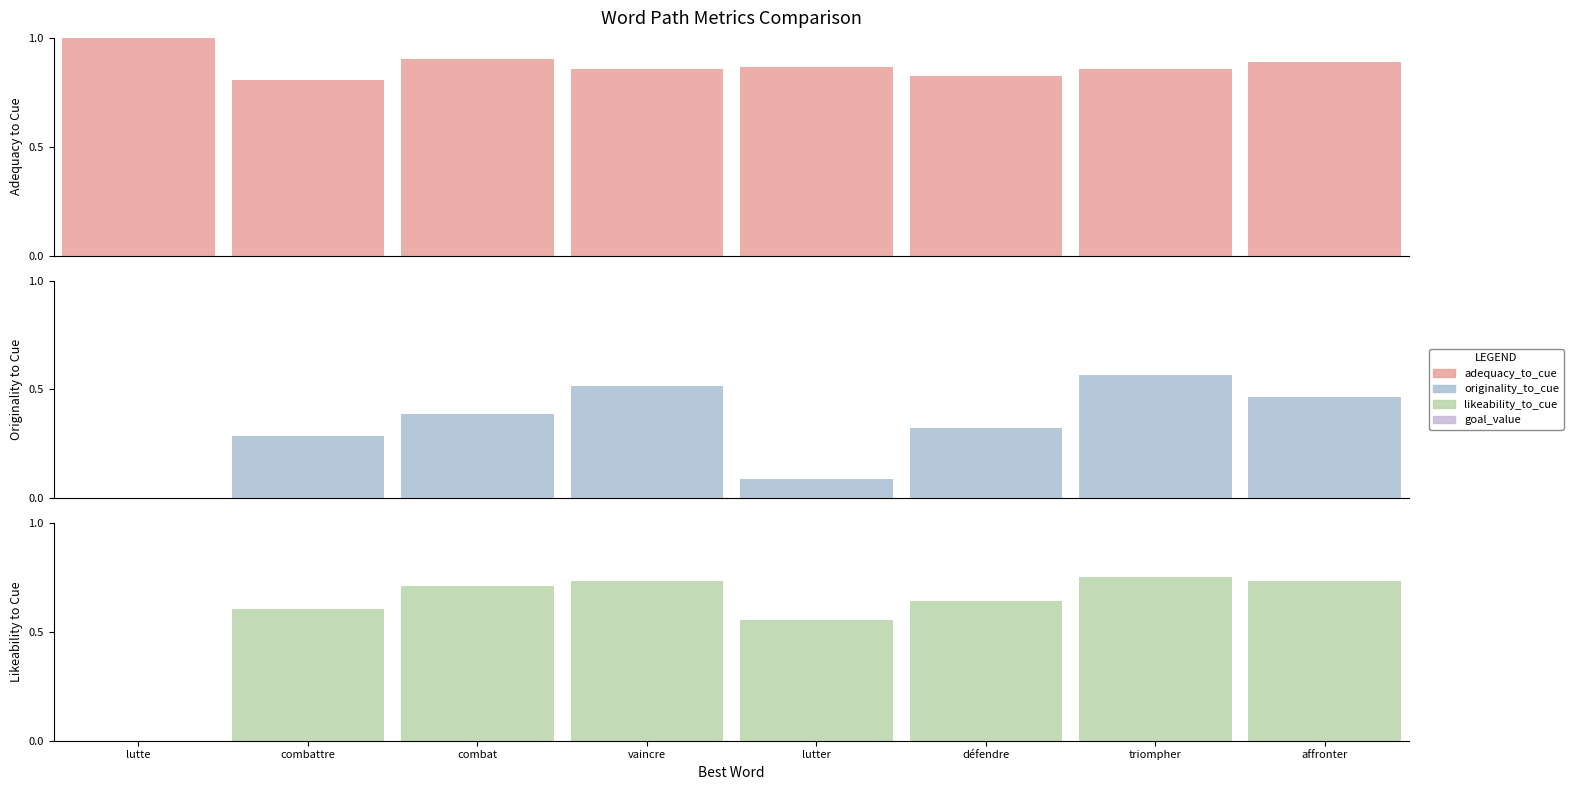

What are all the series names shown in the legend?

adequacy_to_cue, originality_to_cue, likeability_to_cue